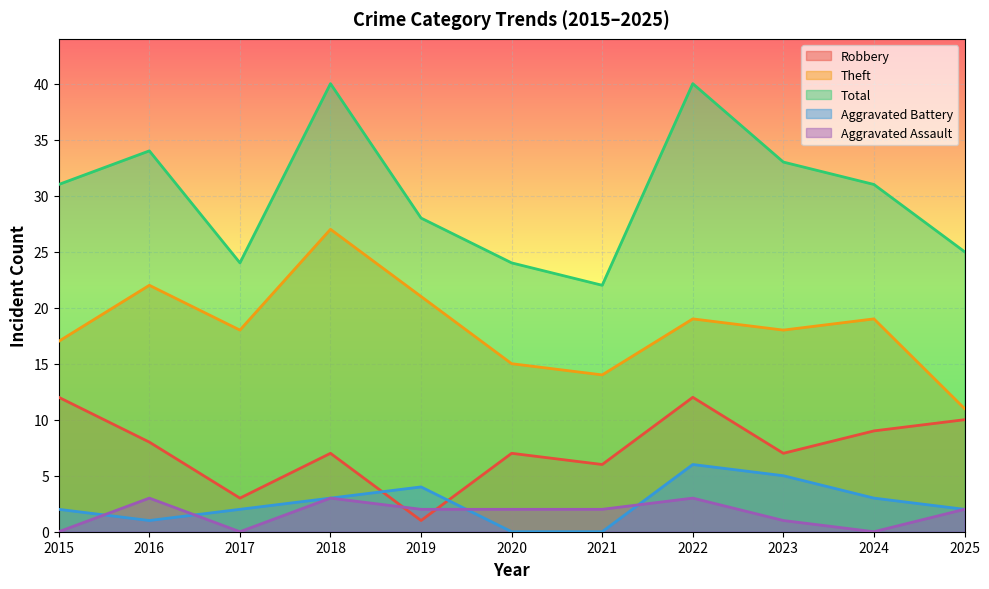

What is the sum of all Aggravated Assault values?

18